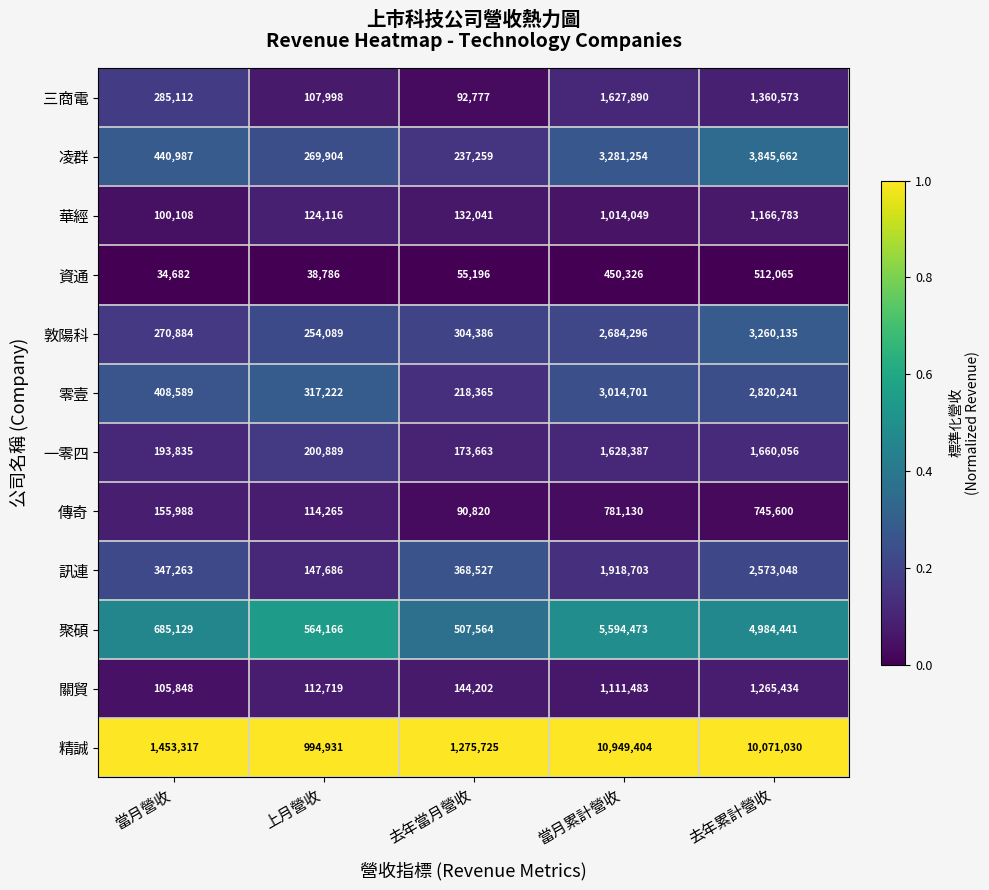

What value does the 凌群 series have at 當月營收, to the nearest 100?

441000